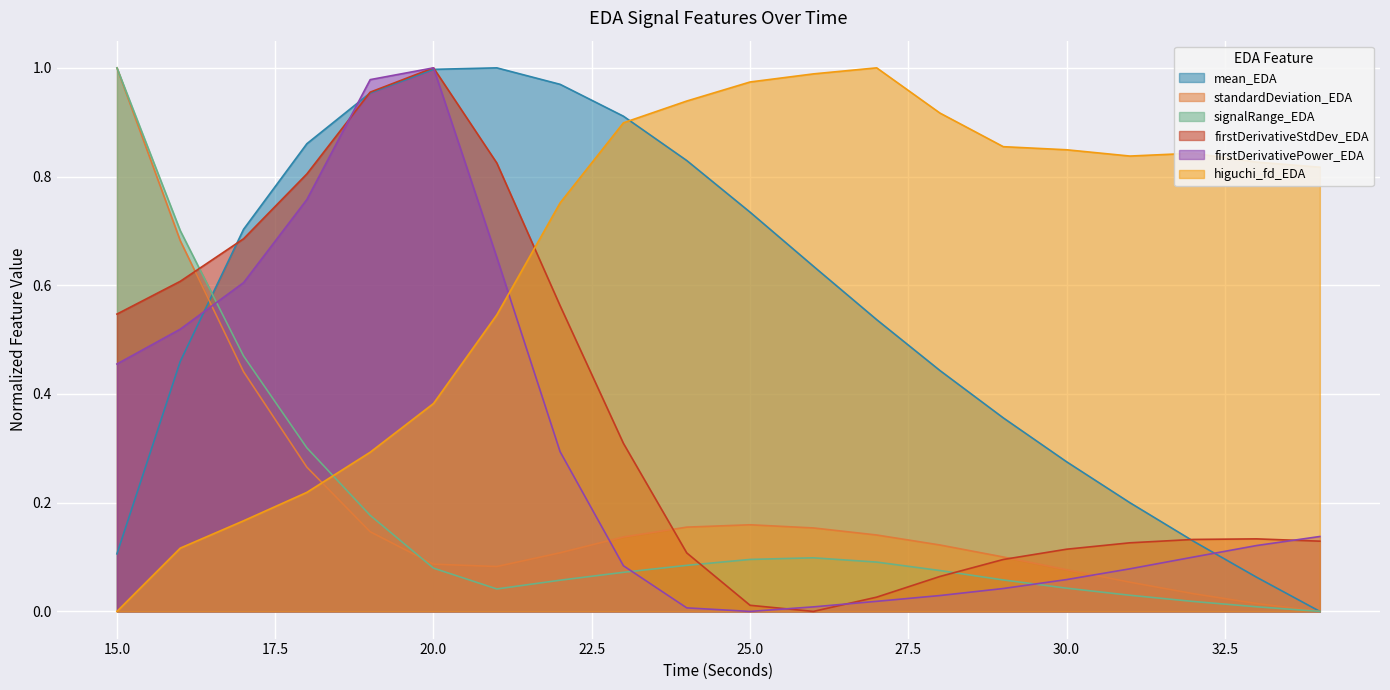

How many times do signalRange_EDA and firstDerivativeStdDev_EDA cross each other?

3